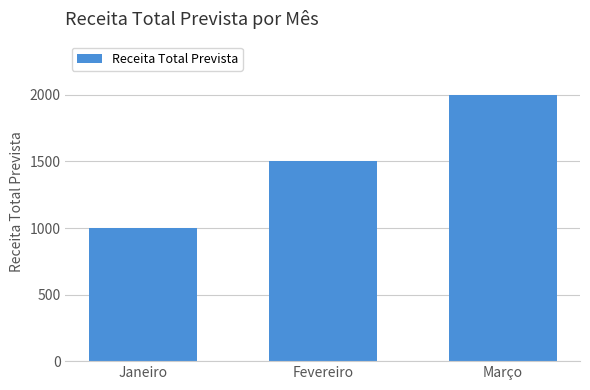

Rank the categories by value from lowest to highest.

Janeiro, Fevereiro, Março